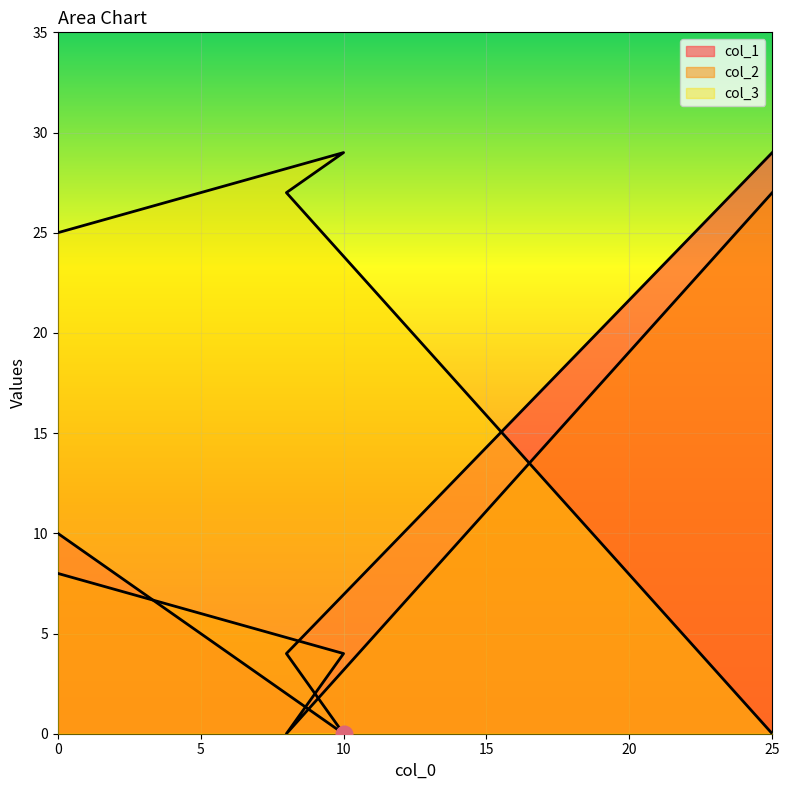

What is the difference between the maximum and second lowest values in the col_1 series?

25